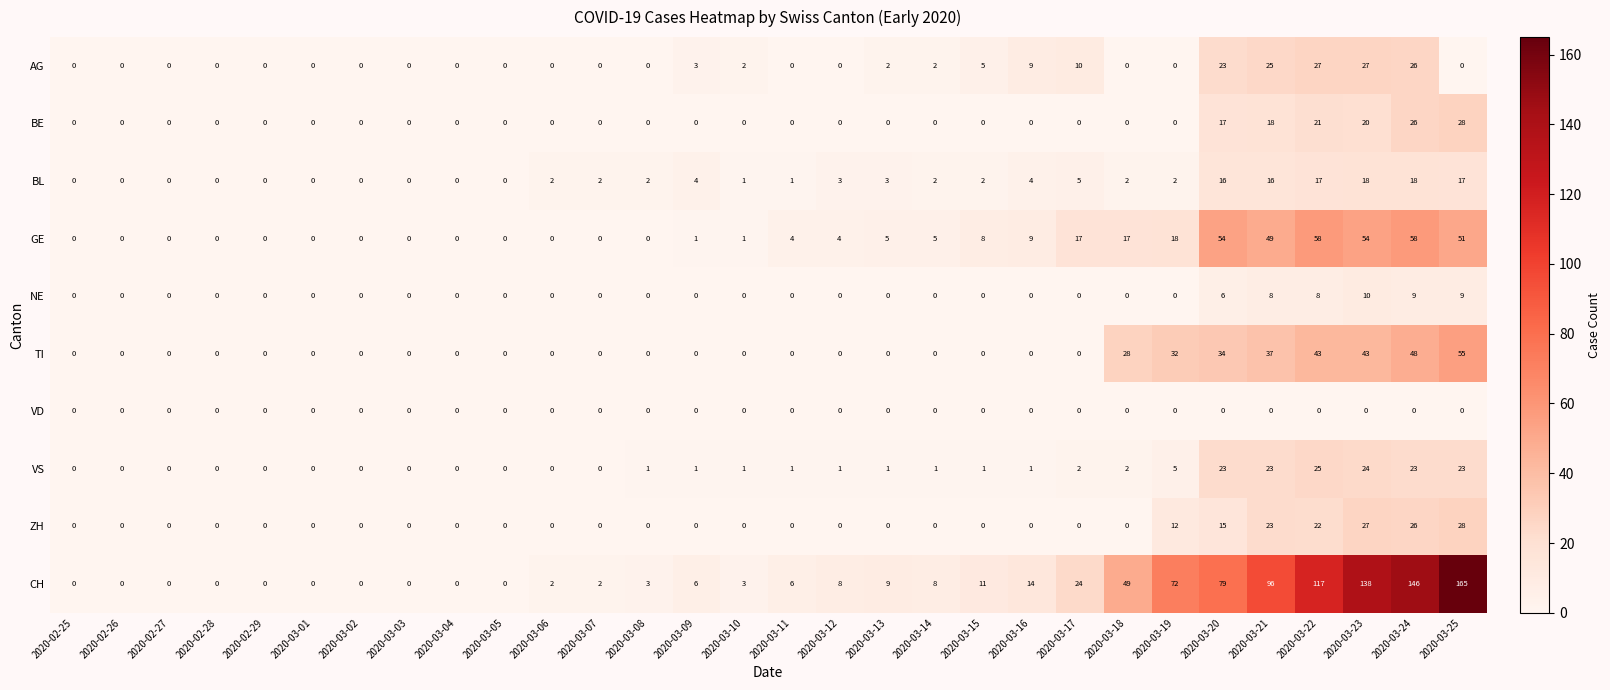

Which series changed the most between 2020-03-21 and 2020-03-24?

CH